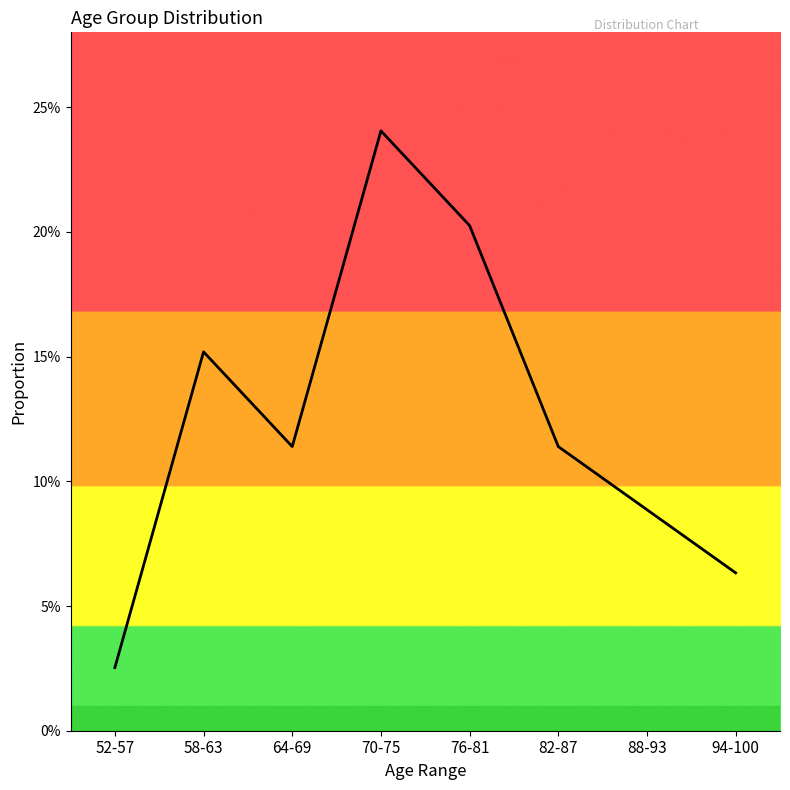

Is this an area chart (filled region under the line)?

Yes